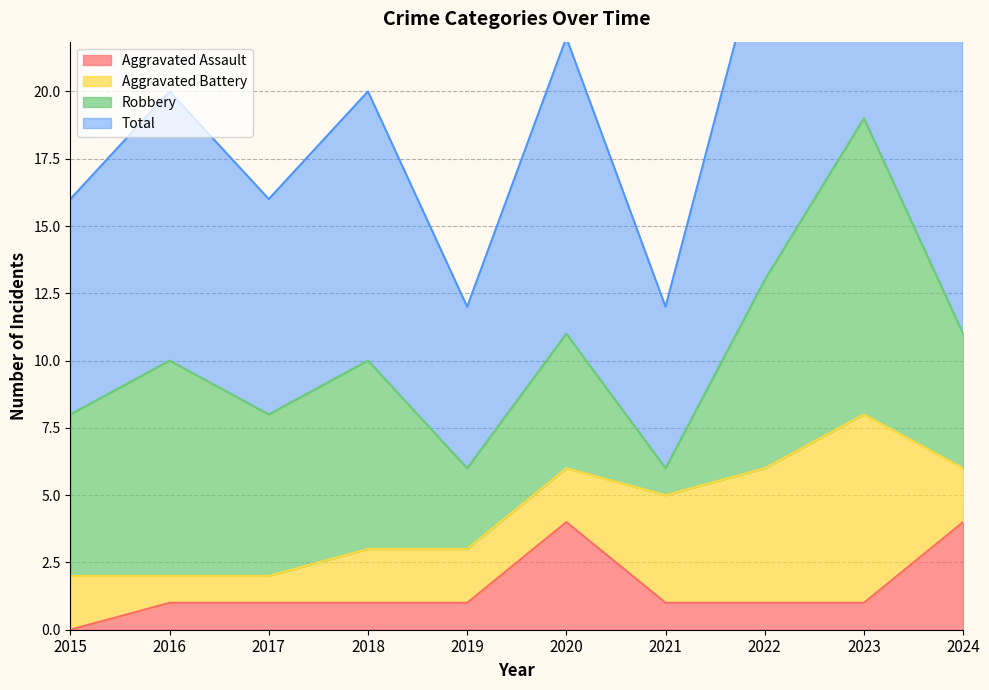

The Aggravated Assault series shows 2 at 2020. True or false?

False